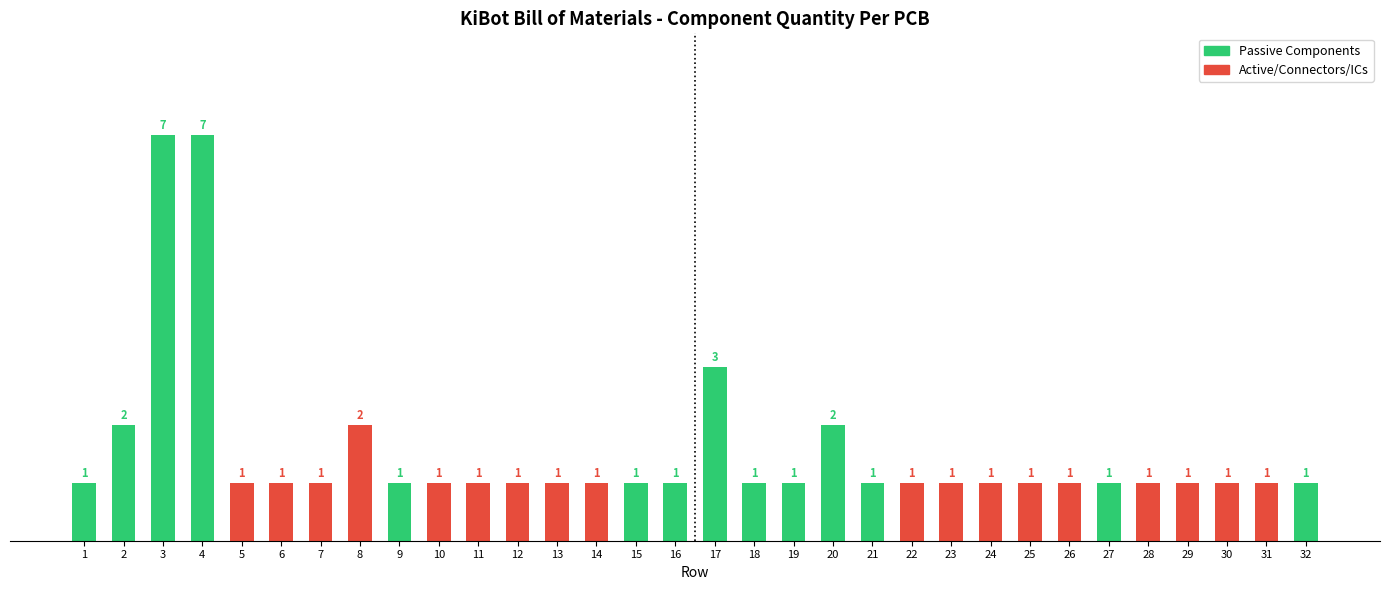

Reading right to left, extract all data points from this chart.

32=1	31=1	30=1	29=1	28=1	27=1	26=1	25=1	24=1	23=1	22=1	21=1	20=2	19=1	18=1	17=3	16=1	15=1	14=1	13=1	12=1	11=1	10=1	9=1	8=2	7=1	6=1	5=1	4=7	3=7	2=2	1=1